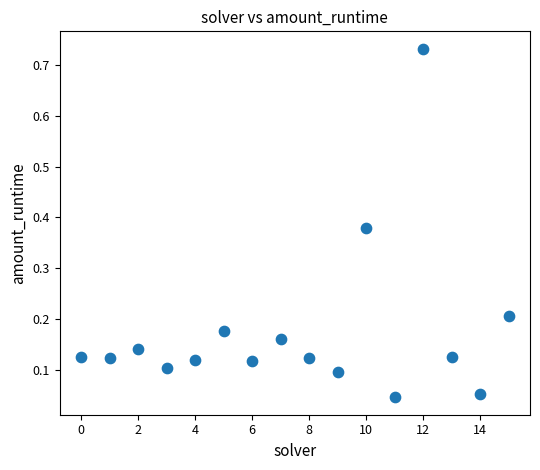

How many data points are displayed?

16